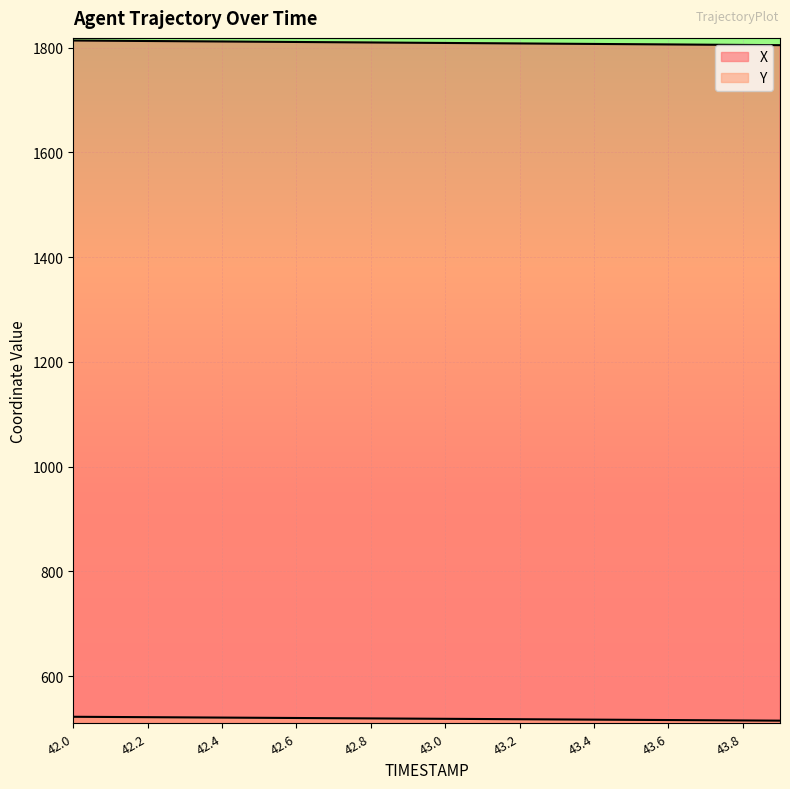

What value does the Y series have at 43.2?

517.9